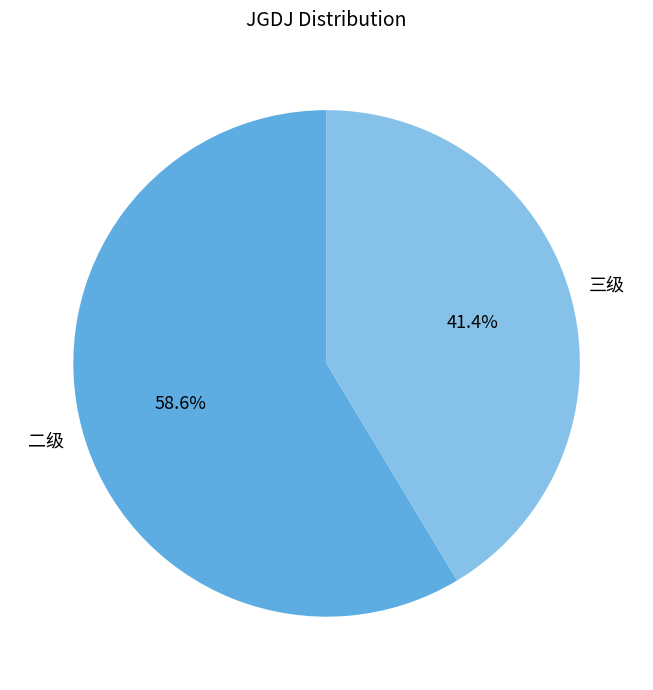

To the nearest percent, what is the difference between the largest and smallest slice percentages?

17%